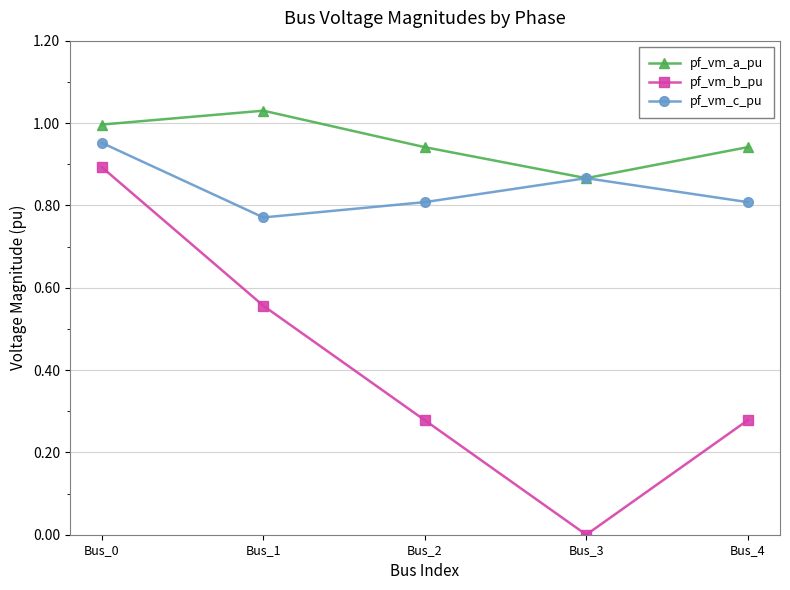

List the series in order of their peak value, highest first.

pf_vm_a_pu, pf_vm_c_pu, pf_vm_b_pu